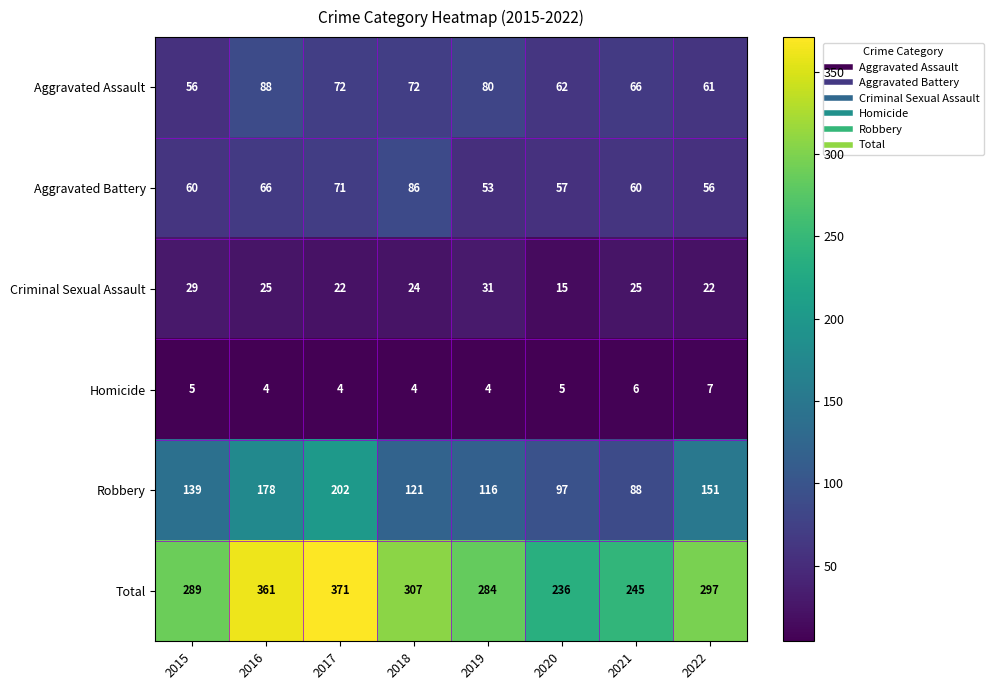

Rank the series at 2021 from highest to lowest value.

Total, Robbery, Aggravated Assault, Aggravated Battery, Criminal Sexual Assault, Homicide